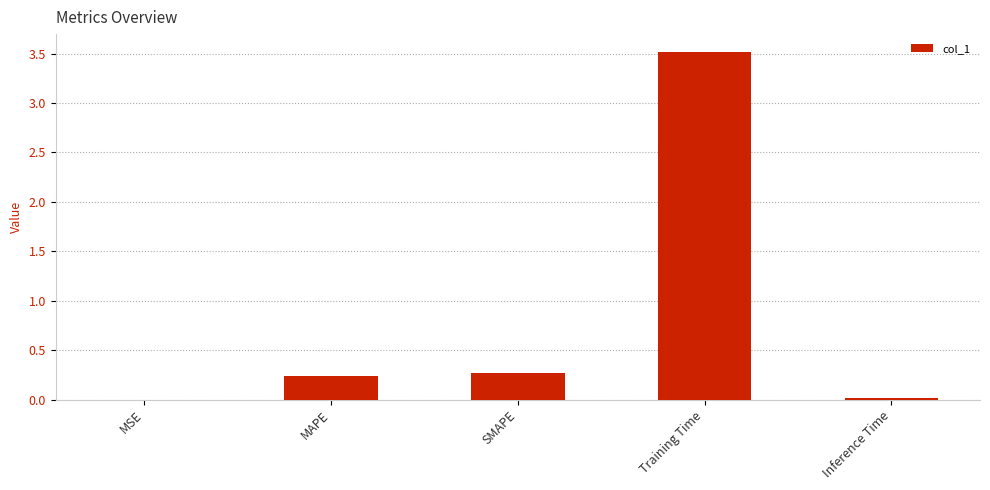

What is the approximate value at Training Time?

3.5